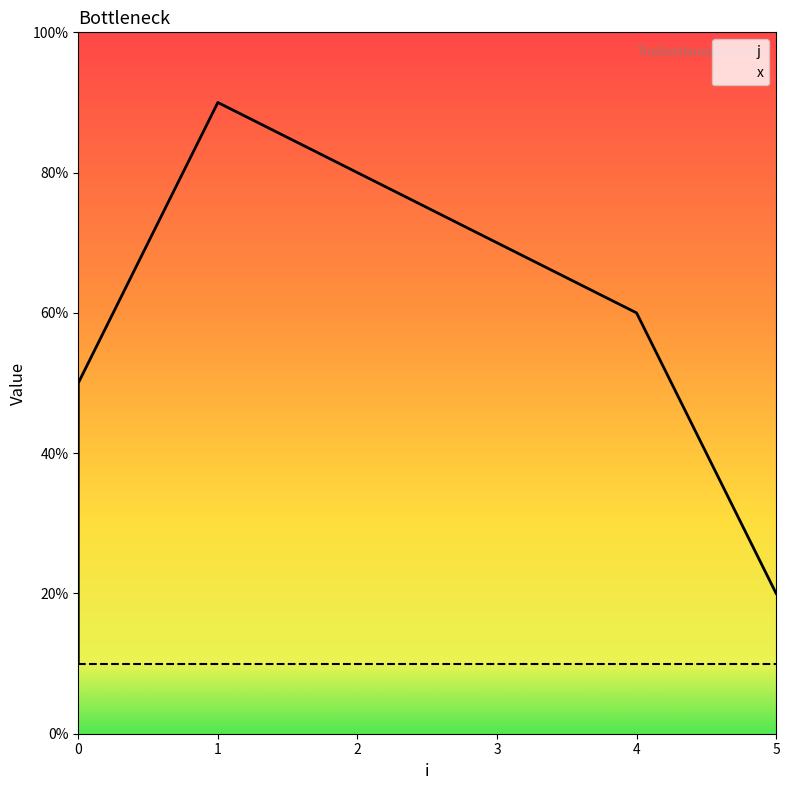

What value does the data have at 3?

7